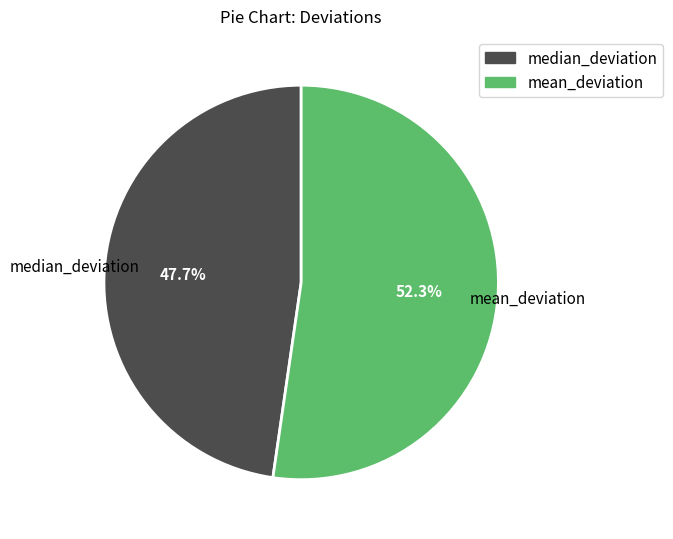

How many slices are in this pie chart?

2